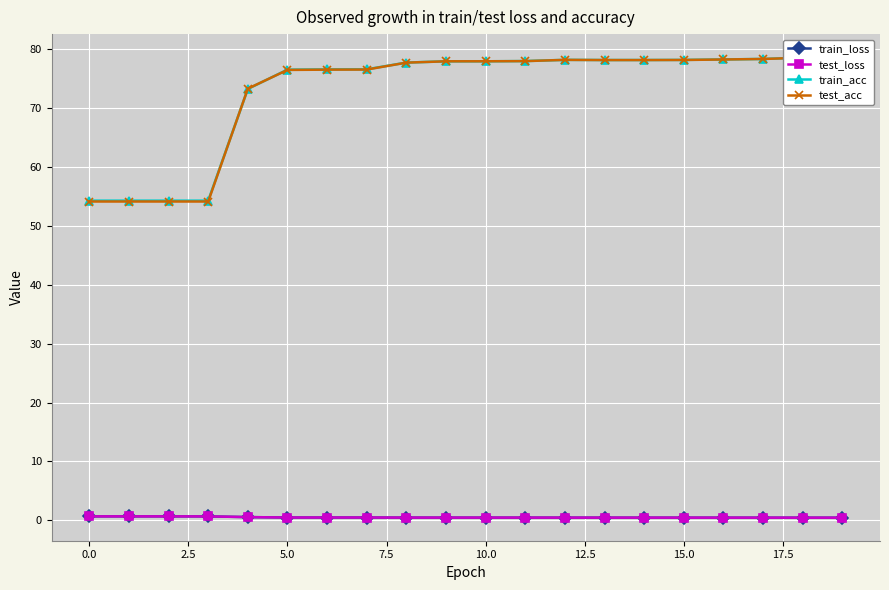

True or false: test_loss and train_acc cross at least once.

False